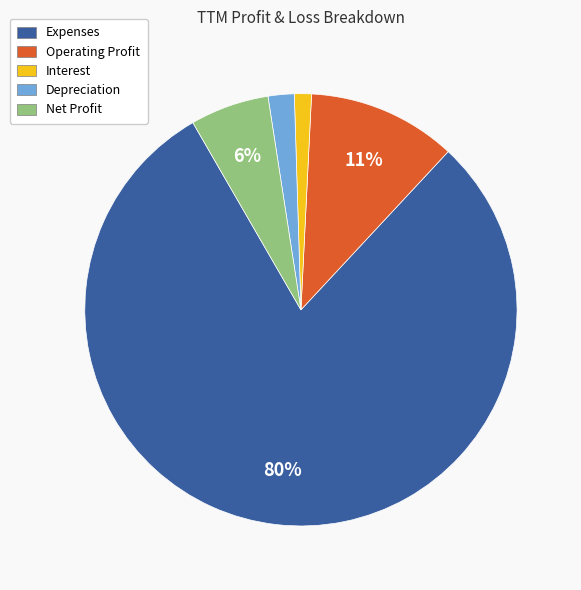

How many segments does this pie chart have?

5